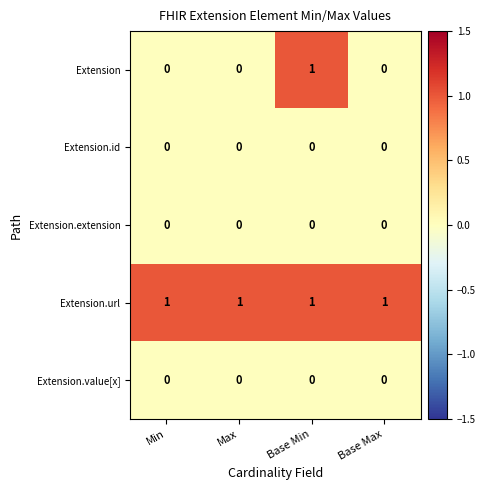

The Extension.id series shows 0 at Base Max. True or false?

True